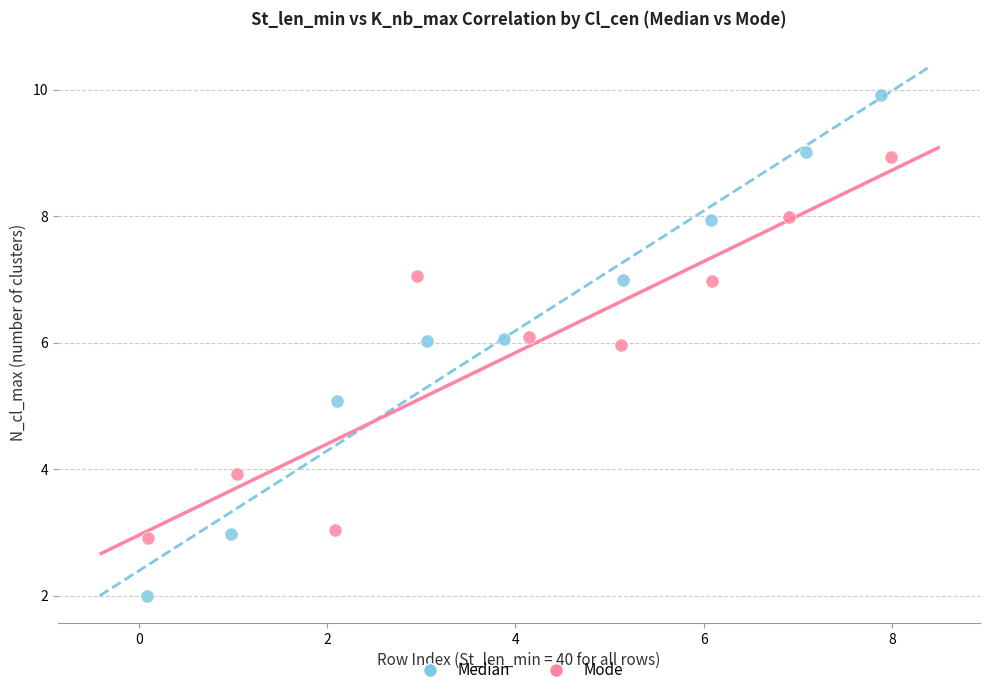

Which series has the largest Y range (max minus min)?

Median